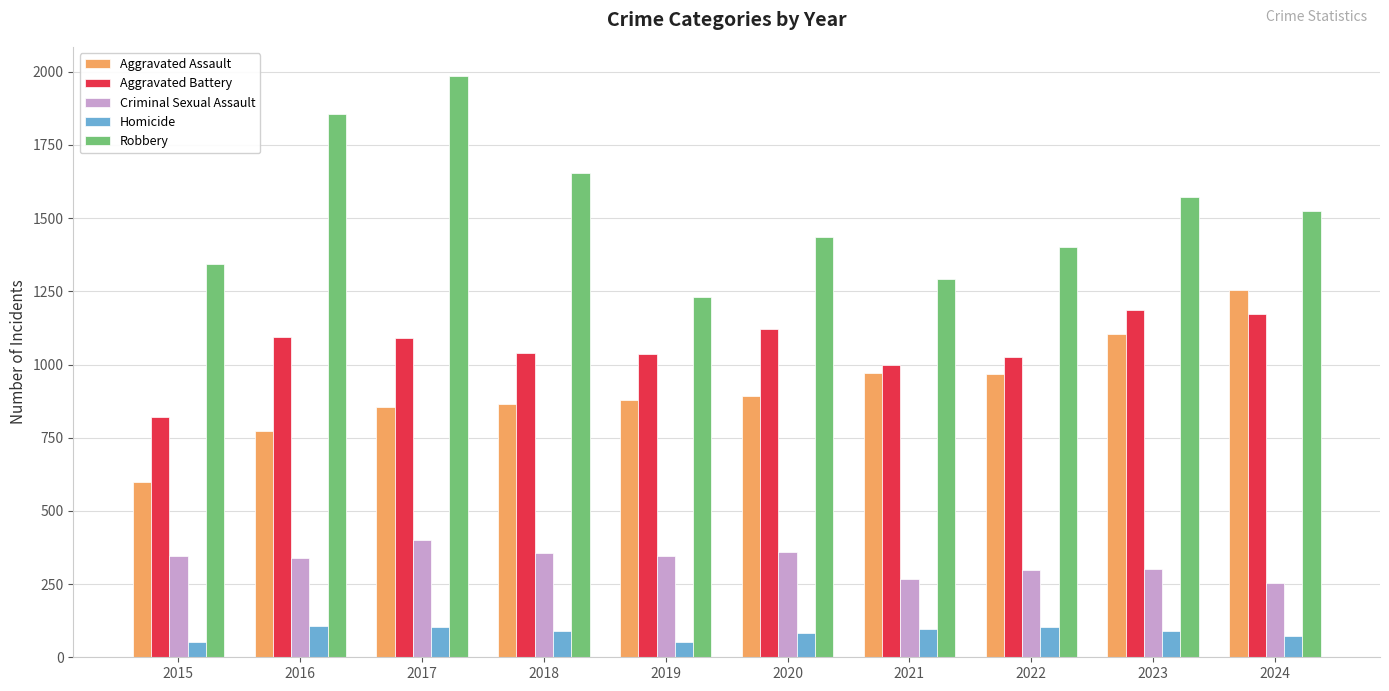

Which series has the largest range (max minus min)?

Robbery